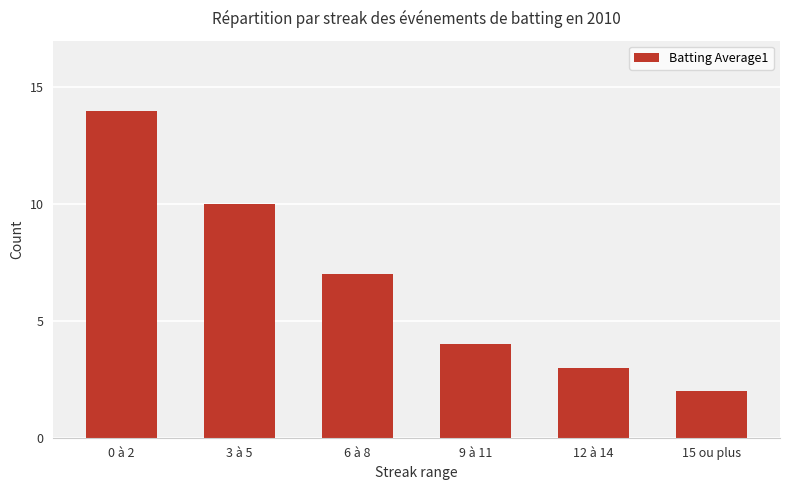

Reading left to right, extract all data points from this chart.

14	10	7	4	3	2